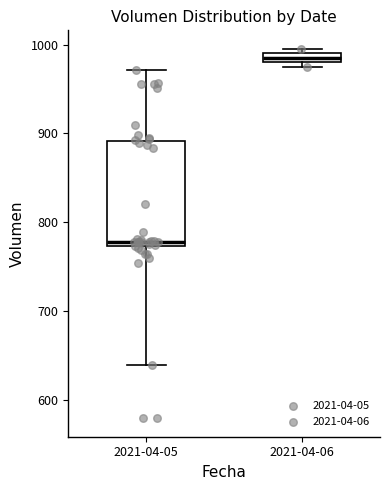

Where is the upper edge of the box for 2021-04-06 on the y-axis? The values are not printed on the chart, so give them approximately, as read against the axis.

990